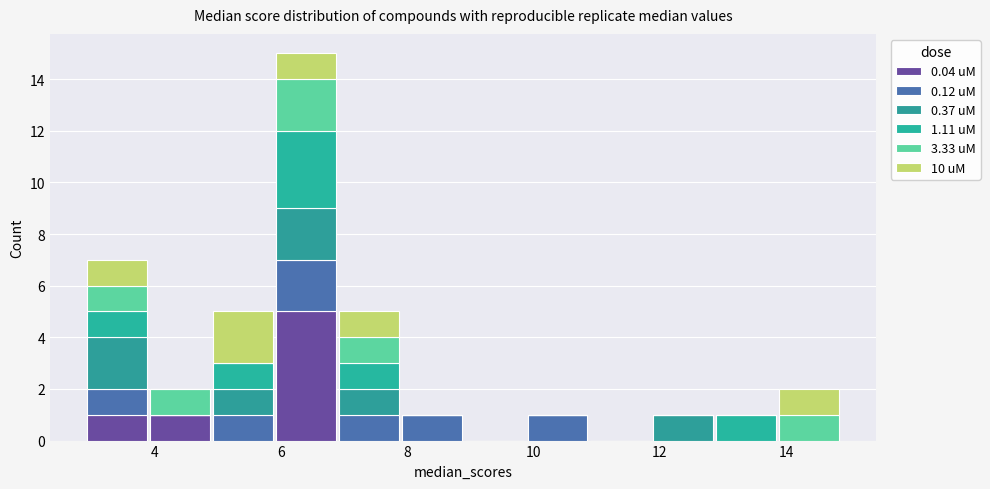

Reading left to right, transcribe this chart: for each stacked bar, give the range it covers on the x-axis and its total height. Neither the bar edges nor the heights are printed on the chart, so give them approximately, as read against the axes.

3.0 to 4.0: 7
4.0 to 4.8: 2
4.8 to 5.8: 5
5.8 to 6.8: 15
6.8 to 7.8: 5
7.8 to 8.8: 1
8.8 to 9.8: 0
9.8 to 10.8: 1
10.8 to 11.8: 0
11.8 to 12.8: 1
12.8 to 13.8: 1
13.8 to 14.8: 2